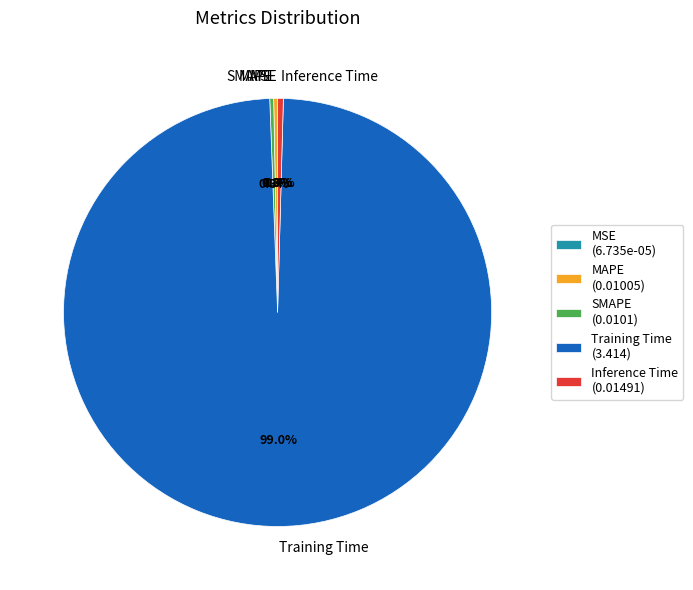

What percentage do Training Time and SMAPE together represent?

99.3%